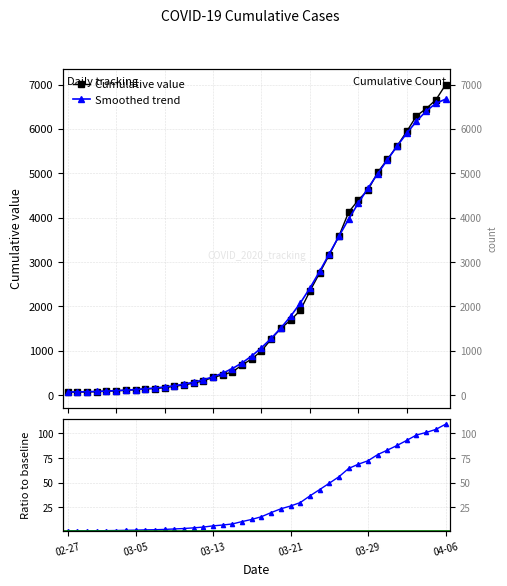

Reading left to right, extract all data points from this chart.

Cumulative value: 64.0	68.0	69.0	76.0	87.0	95.0	108.0	119.0	138.0	146.0	167.0	197.0	226.0	269.0	320.0	398.0	452.0	523.0	677.0	816.0	993.0	1261.0	1505.0	1686.0	1908.0	2344.0	2752.0	3165.0	3589.0	4125.0	4399.0	4625.0	5025.0	5314.0	5617.0	5947.0	6295.0	6460.0	6657.0	6995.0
Smoothed trend: 68.5	70.6	74.7	80.8	88.9	98.8	110.3	123.5	138.9	157.4	180.2	209.0	245.0	289.7	344.3	411.1	493.5	596.7	725.5	882.4	1067.1	1276.8	1510.7	1773.4	2072.6	2412.3	2787.5	3184.2	3583.6	3968.7	4330.0	4668.8	4992.8	5307.9	5614.5	5906.7	6174.5	6404.4	6577.8	6672.8
Ratio to first value: 1.0	1.1	1.1	1.2	1.4	1.5	1.7	1.9	2.2	2.3	2.6	3.1	3.5	4.2	5.0	6.2	7.1	8.2	10.6	12.8	15.5	19.7	23.5	26.3	29.8	36.6	43.0	49.5	56.1	64.5	68.7	72.3	78.5	83.0	87.8	92.9	98.4	100.9	104.0	109.3